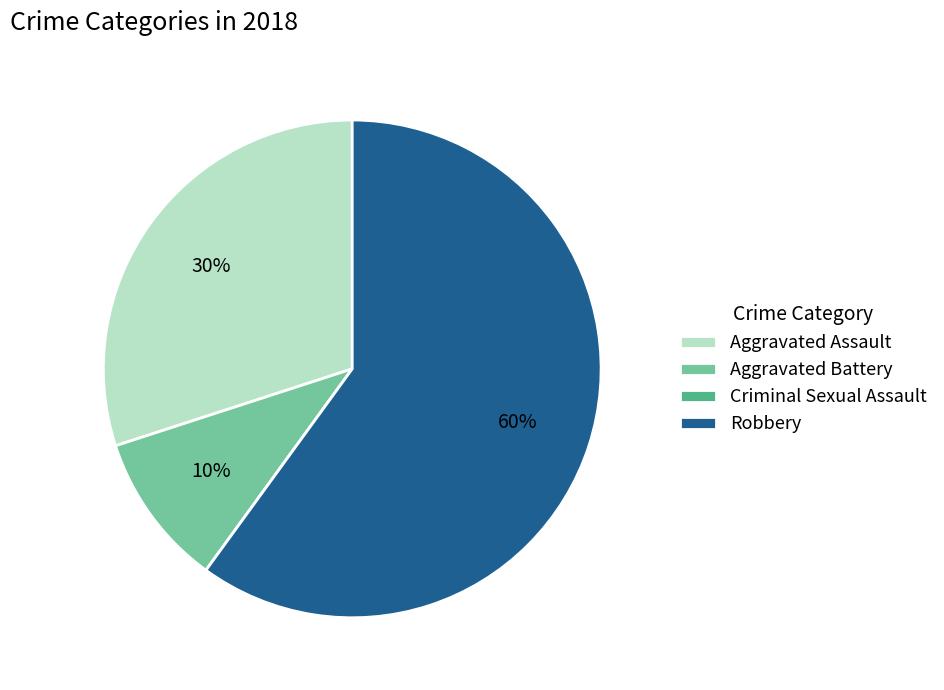

True or false: Aggravated Battery accounts for 10% of the total.

True